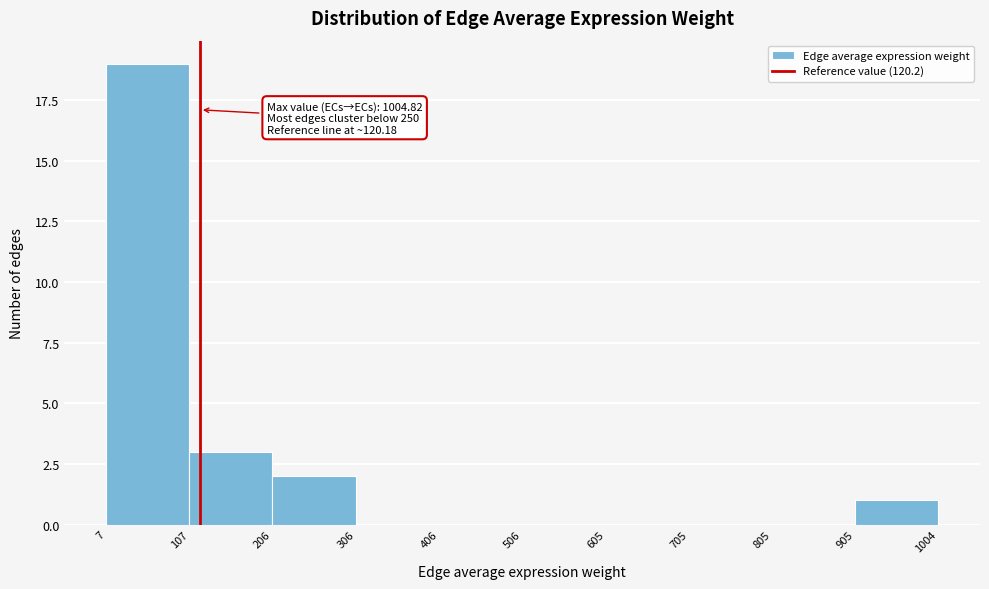

Over which range of the x-axis is the bar tallest?

7 to 107